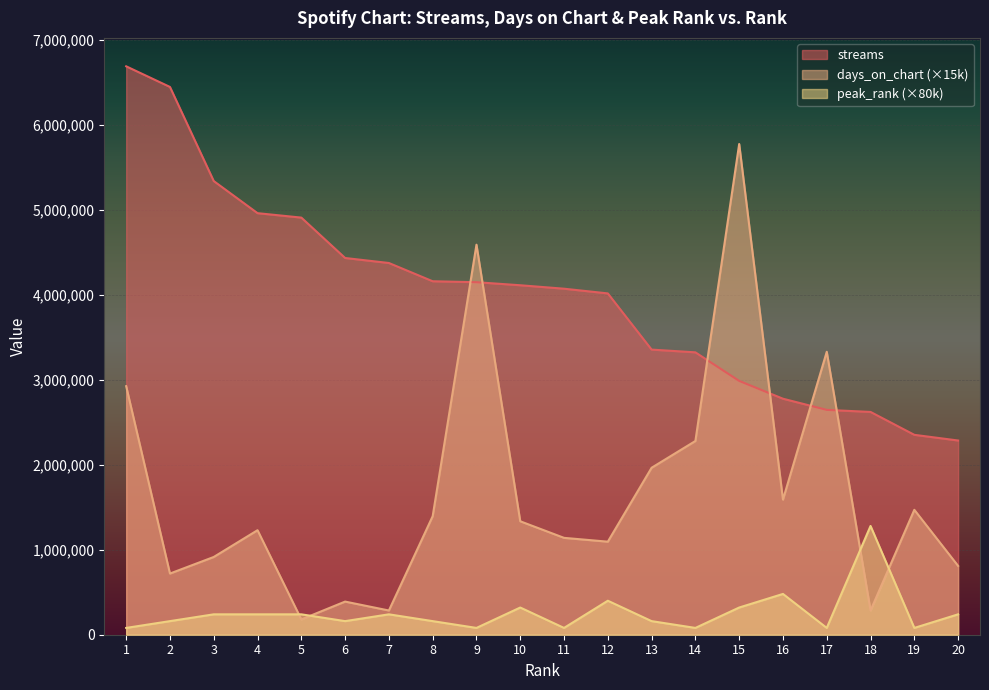

True or false: peak_rank and streams cross at least once.

False